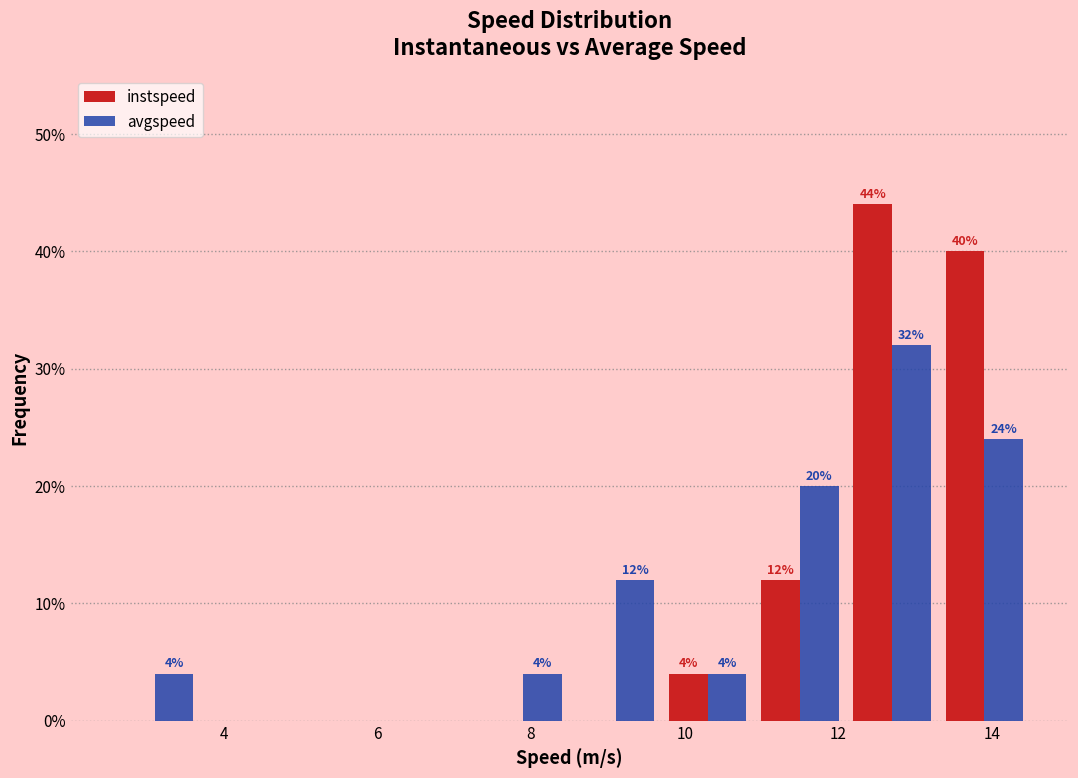

In the avgspeed series, which range on the x-axis has the tallest bar?

12.1 to 13.3